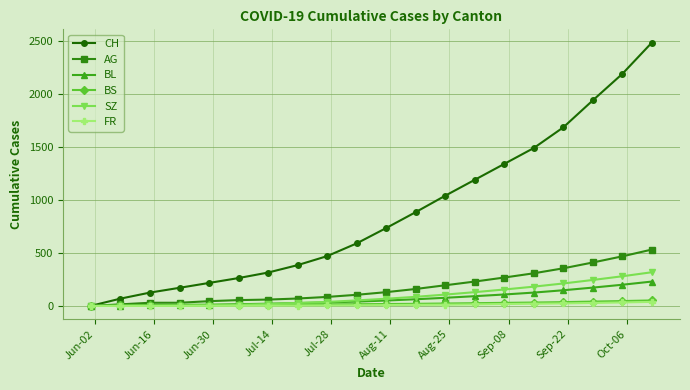

What is the maximum value shown in the chart?

2485